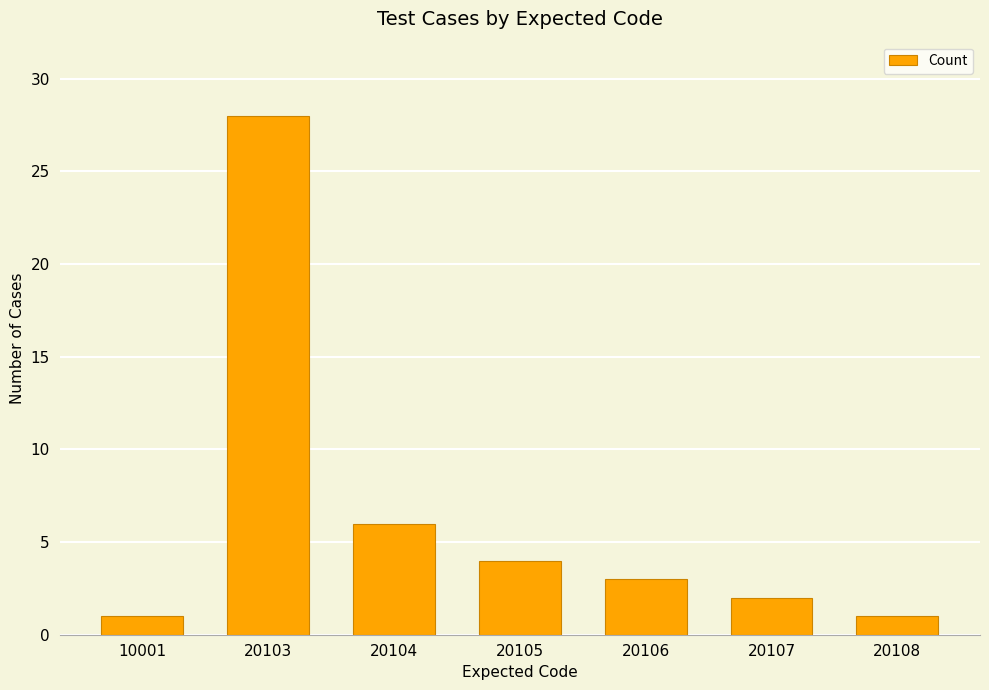

Where is the data nearest to the value 14?

20104